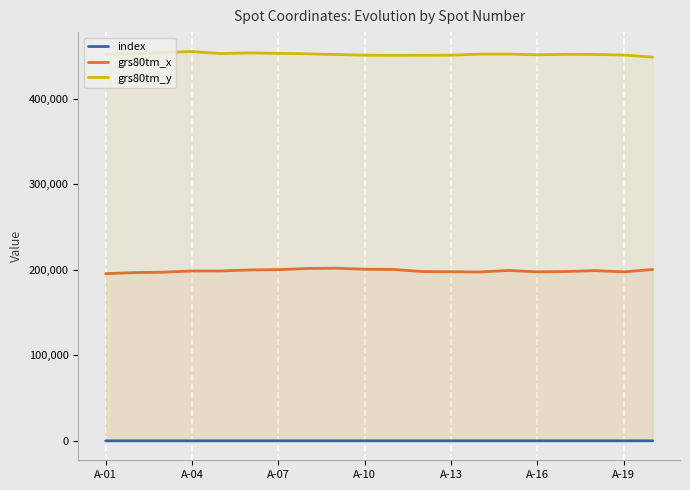

True or false: index and grs80tm_y cross at least once.

False